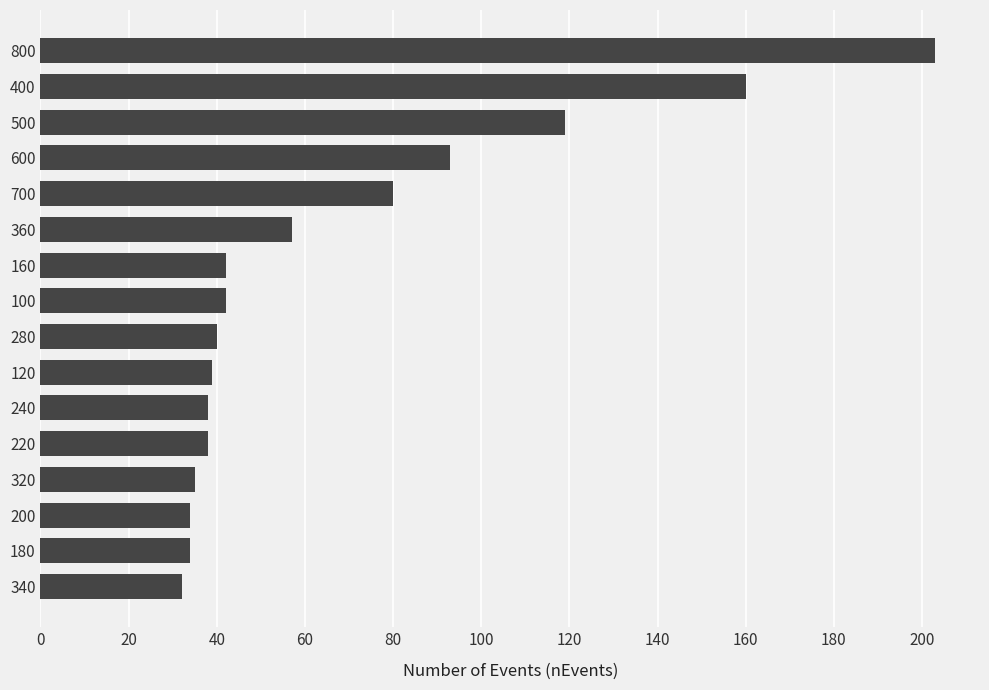

Which has a higher value, 340 or 360?

360